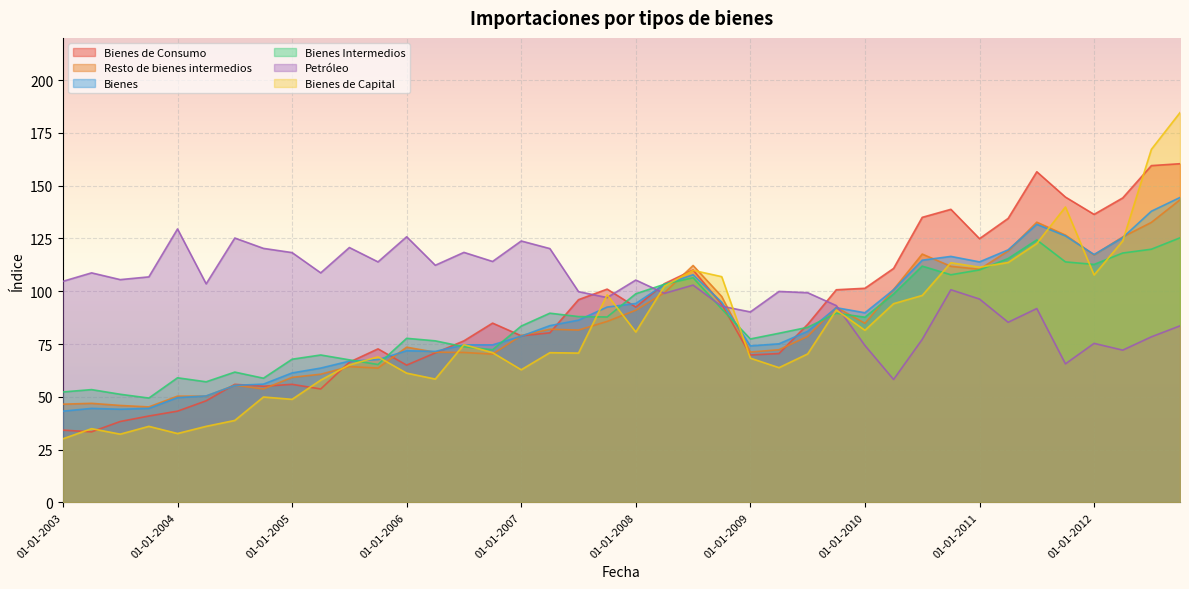

Which series has the widest spread of values?

Bienes de Capital